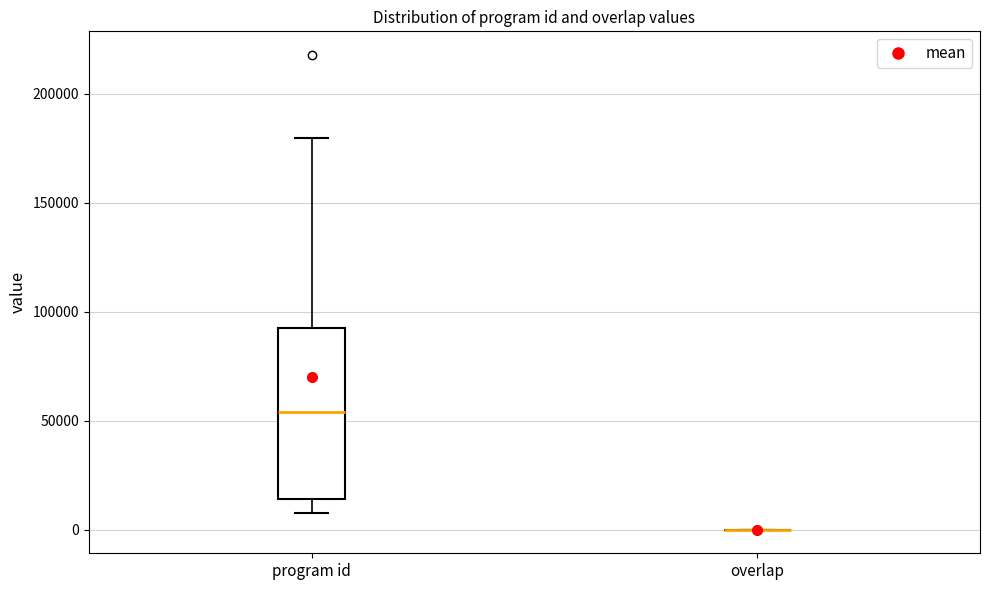

Reading left to right, read every box against the y-axis: the position of its median line, the range the box covers, and the ends of its whiskers. The values are not printed on the chart, so give them approximately, as read against the axis.

program id: median 55000, box 15000 to 90000, whiskers 5000 to 180000
overlap: box collapsed to a line at 0, whiskers 0 to 0